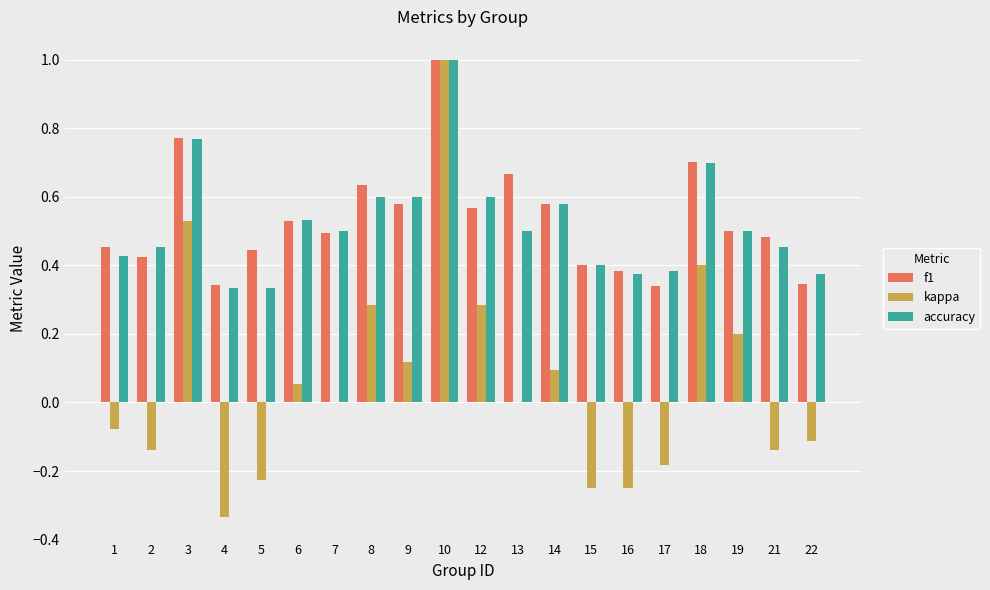

What is the sum of all f1 values?

10.6